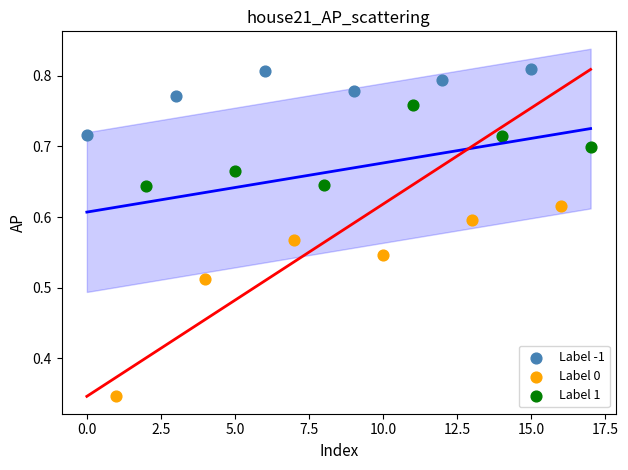

What are all the series names shown in the legend?

Label -1, Label 0, Label 1